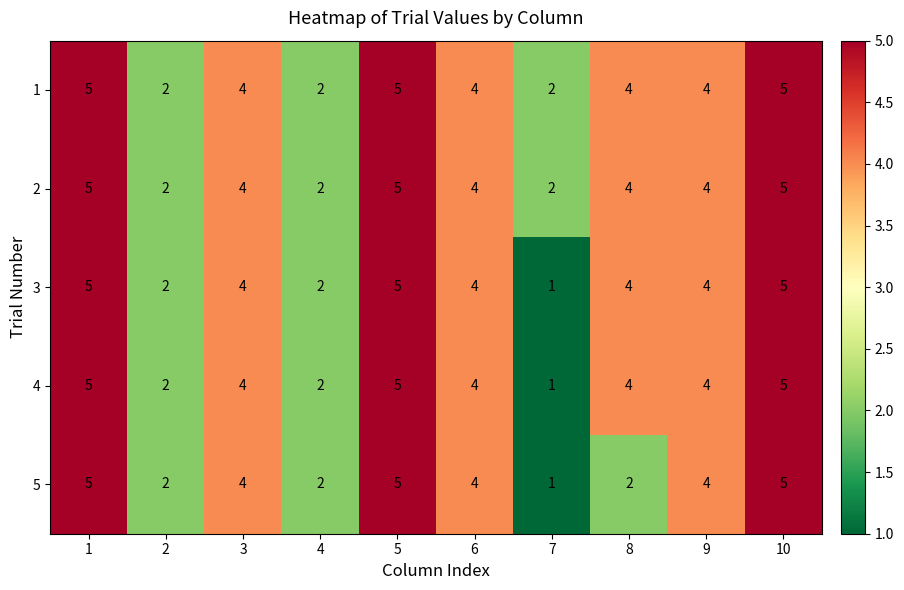

Is it true that 2 equals 2 at 2?

True